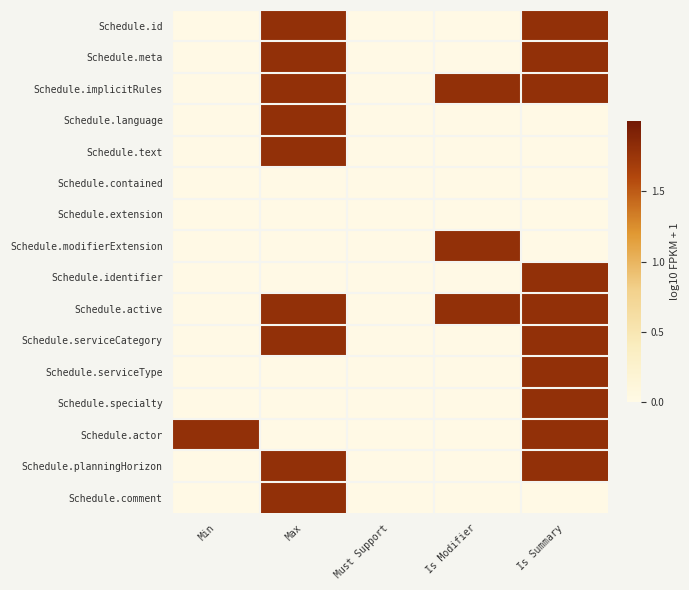

At Must Support, list the series in order from largest to smallest.

Schedule.id, Schedule.meta, Schedule.implicitRules, Schedule.language, Schedule.text, Schedule.contained, Schedule.extension, Schedule.modifierExtension, Schedule.identifier, Schedule.active, Schedule.serviceCategory, Schedule.serviceType, Schedule.specialty, Schedule.actor, Schedule.planningHorizon, Schedule.comment